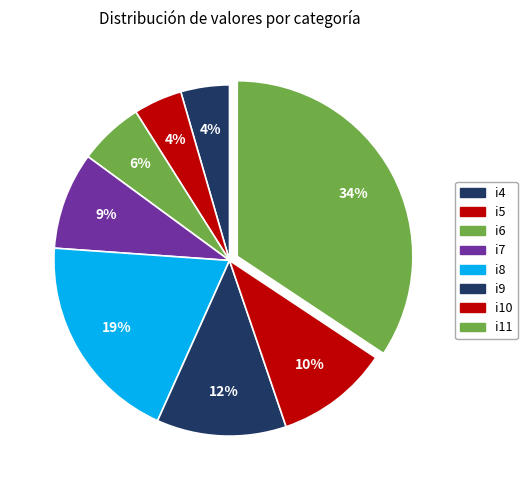

How many segments does this pie chart have?

8